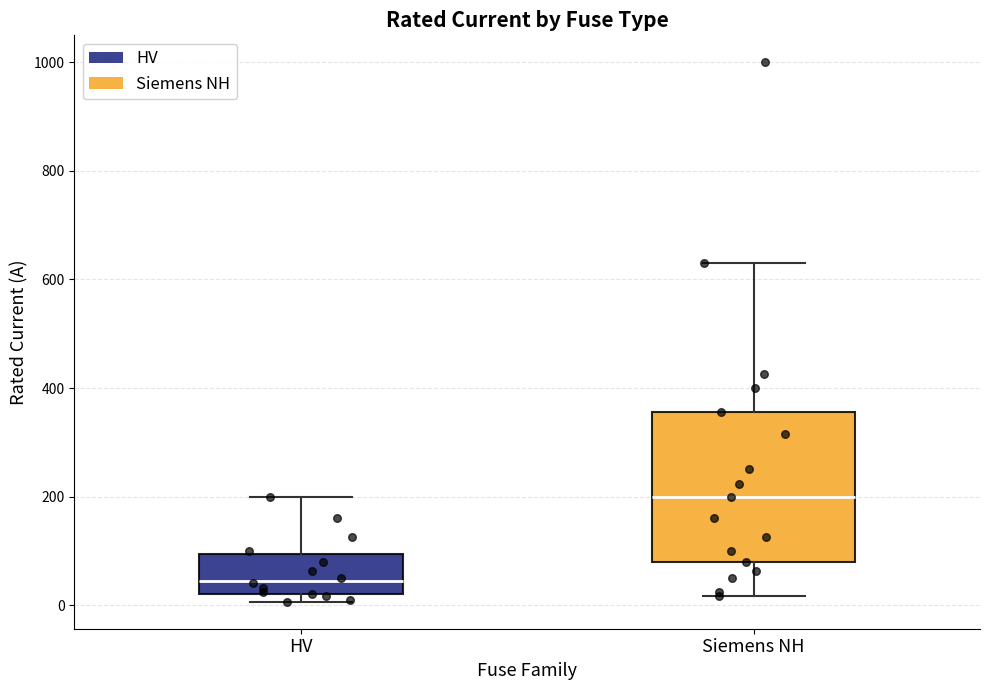

Where does the median line of the box for Siemens NH sit on the y-axis? The values are not printed on the chart, so give them approximately, as read against the axis.

200